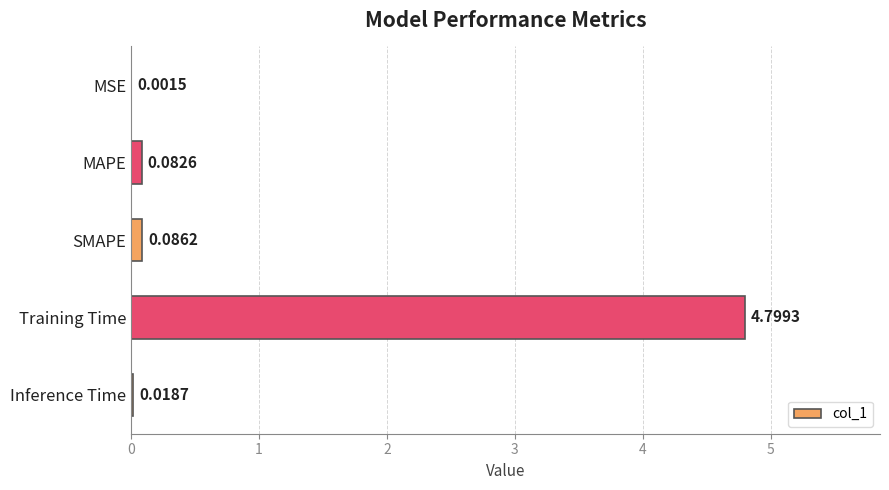

At which label is the value closest to 2?

SMAPE